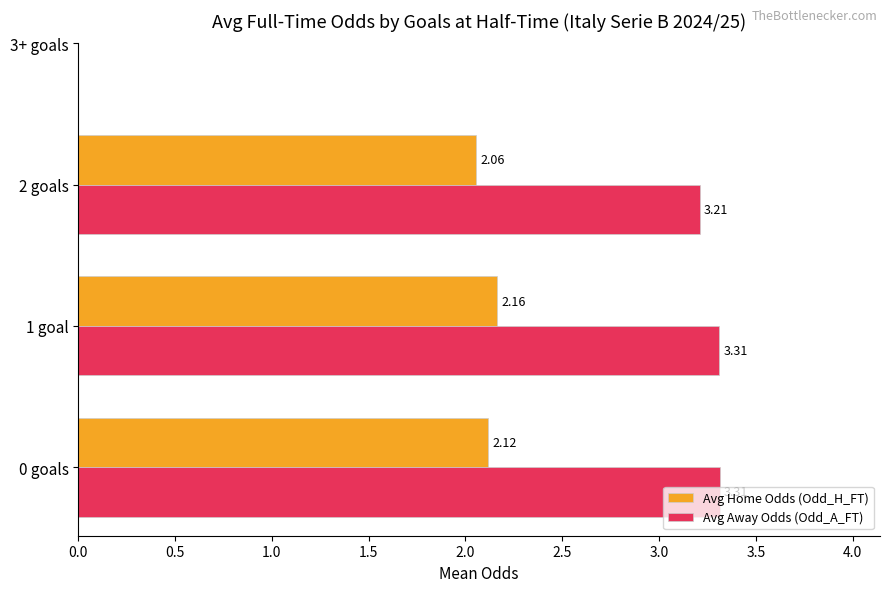

How many distinct data groups are displayed?

2